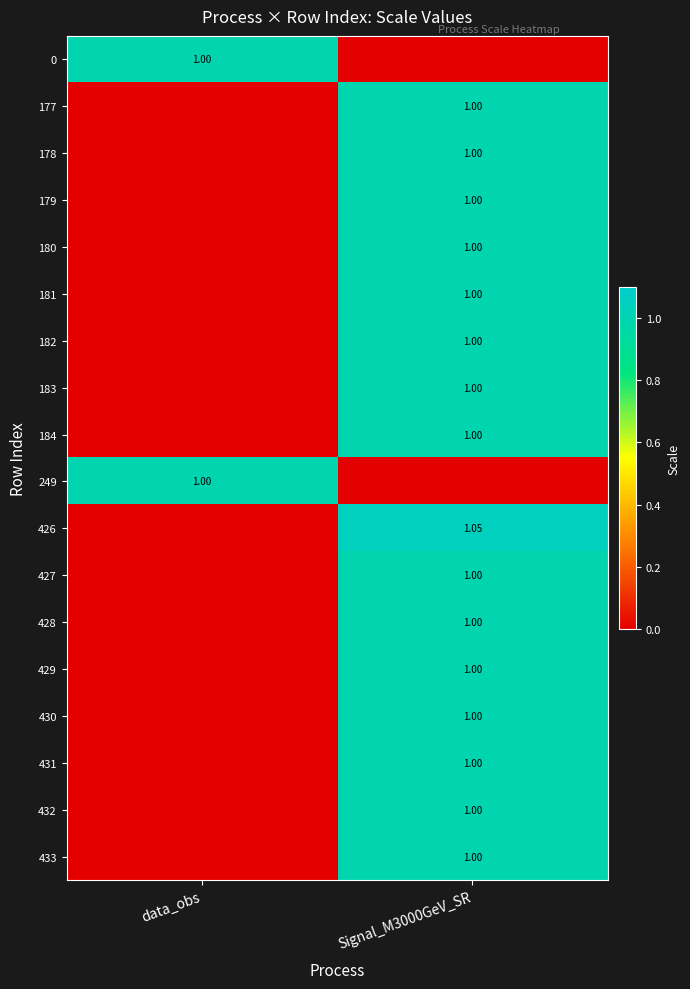

Rank the categories by 184 value from lowest to highest.

data_obs, Signal_M3000GeV_SR